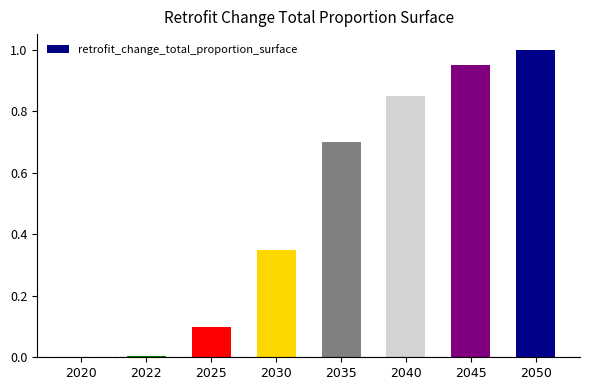

What is the sum of all values?

4.0